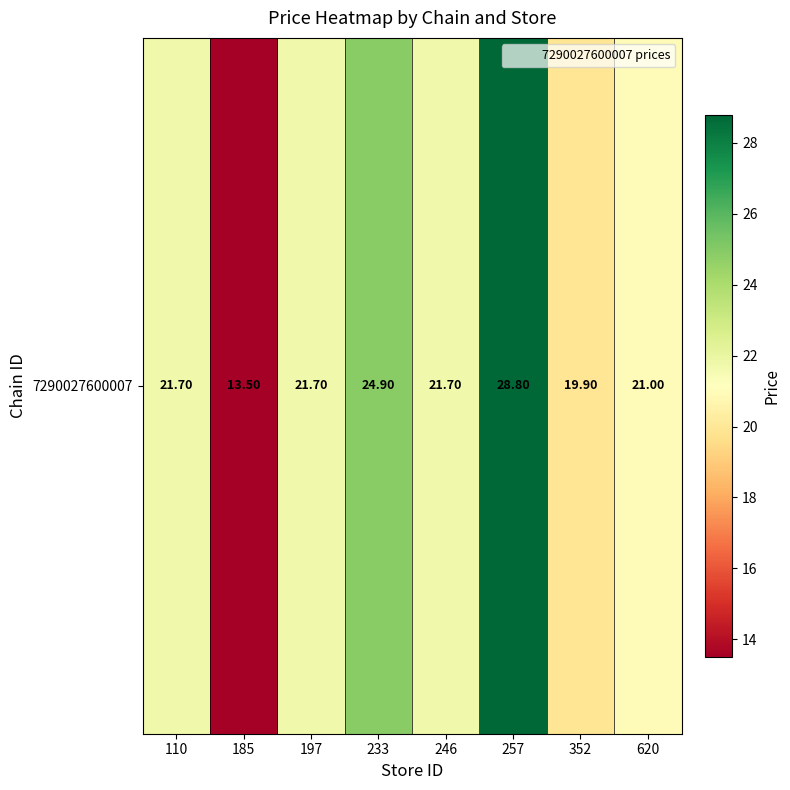

What is the sum of all values?

173.2